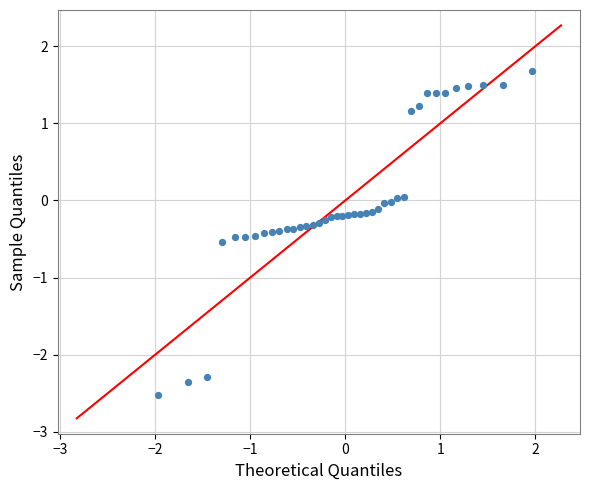

What is the range of Y values (max minus min)?

4.2